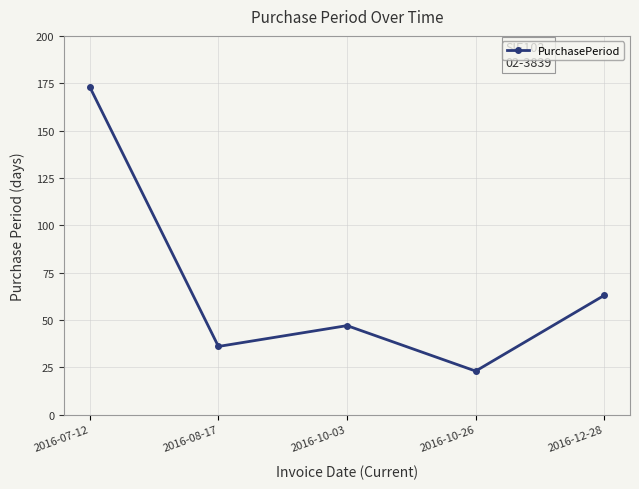

At which label is the value closest to 98?

2016-12-28